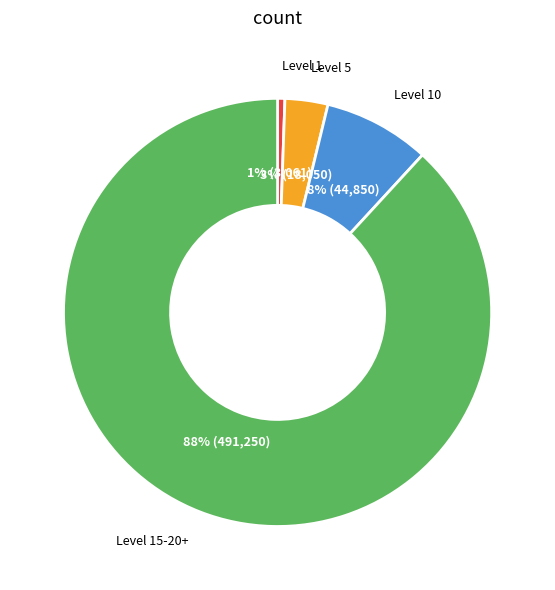

To the nearest percent, what is the average slice percentage?

25%